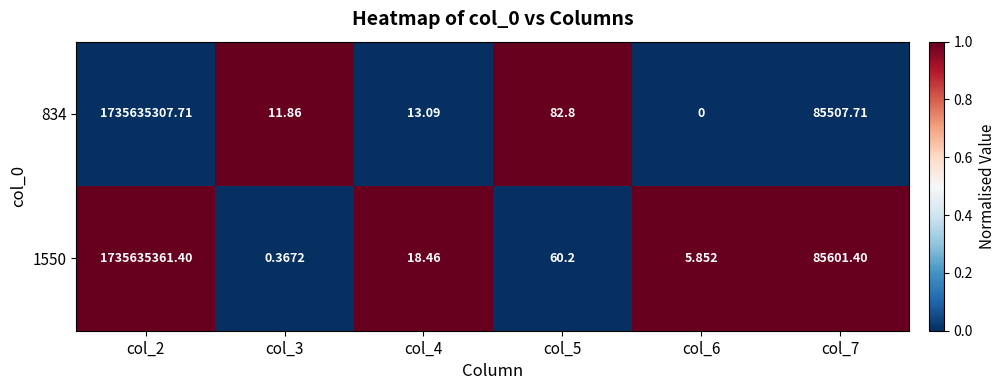

Is the value of 834 at col_5 greater than the value of 1550 at col_2?

No